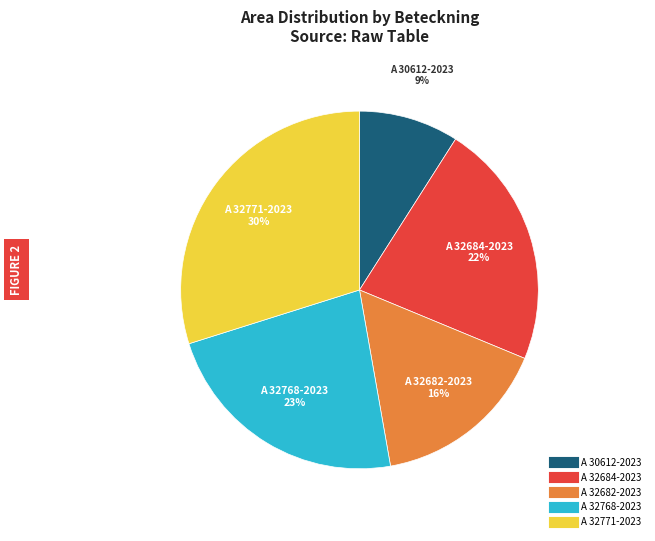

Does A 32768-2023 represent more than half of the total?

No